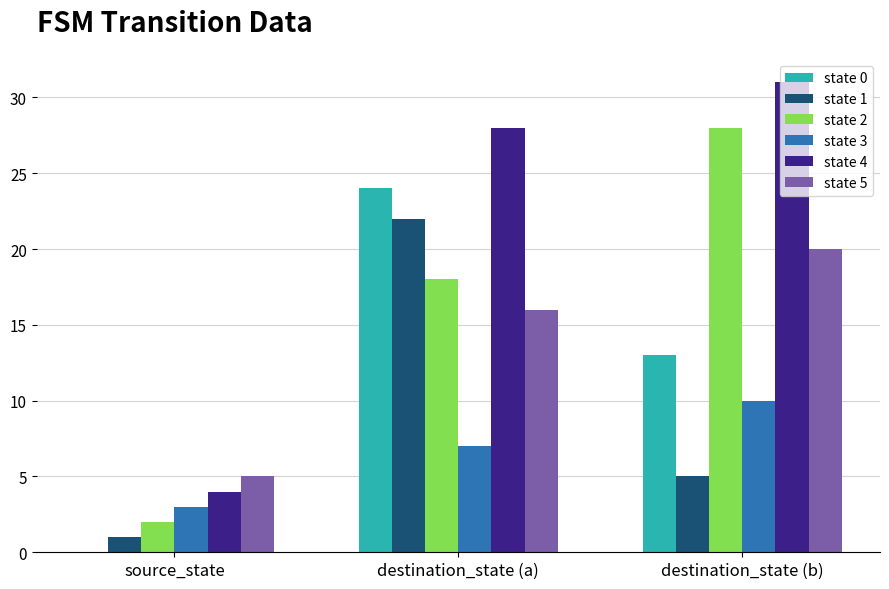

Is it true that state 0 equals 18 at destination_state (b)?

False